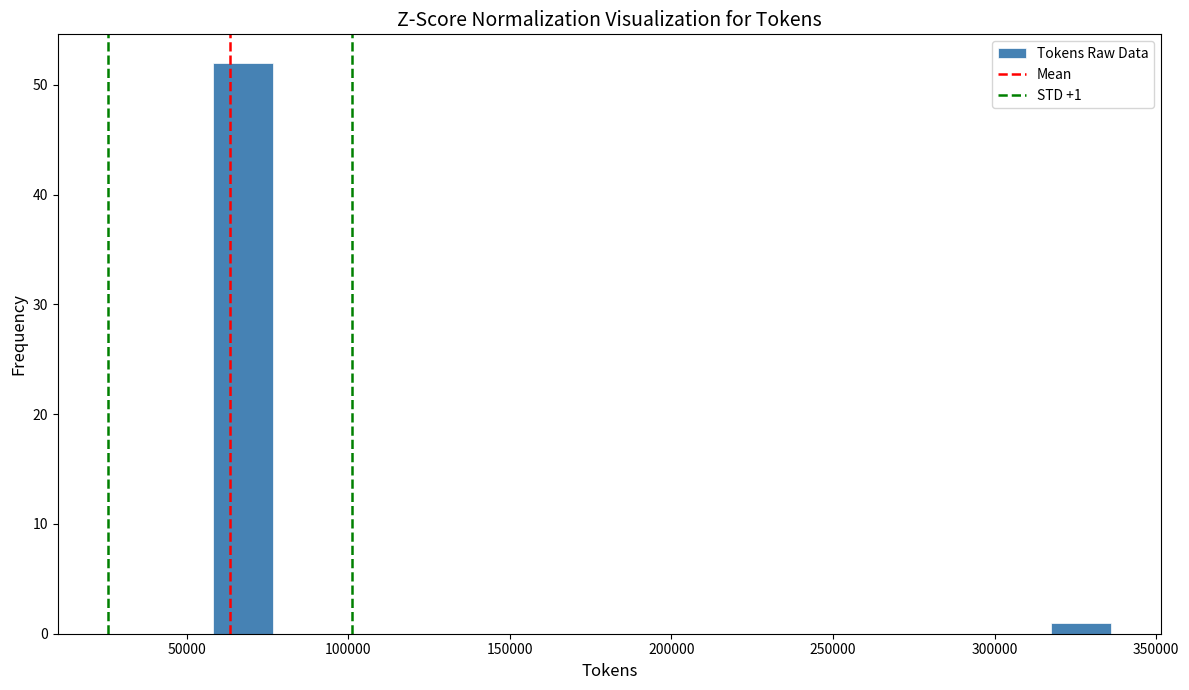

Read against the x-axis, roughly where is the centre of the tallest bar?

65000